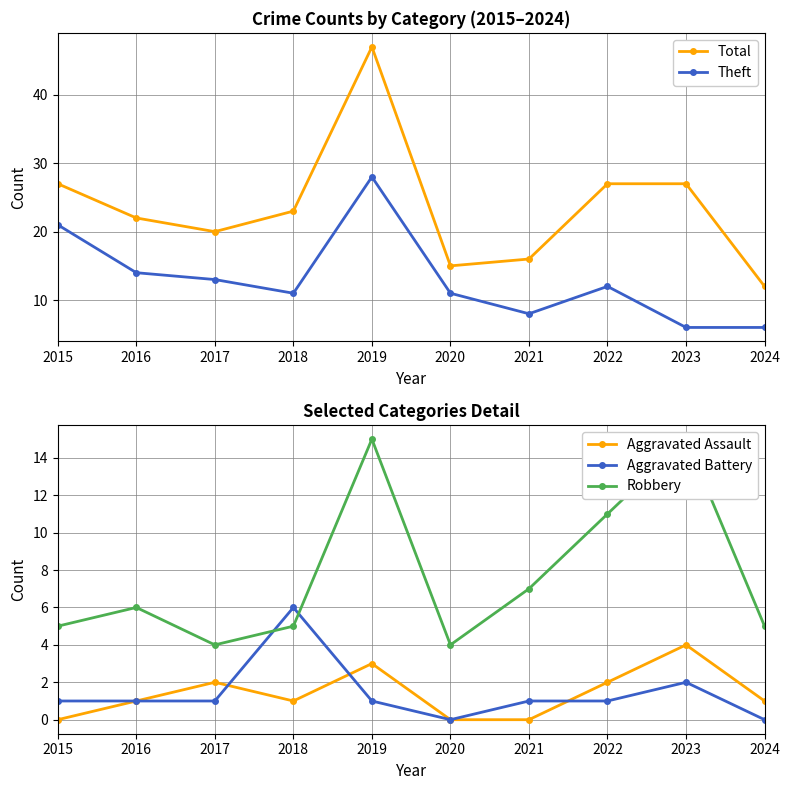

At which label is Aggravated Assault closest to 2?

2017